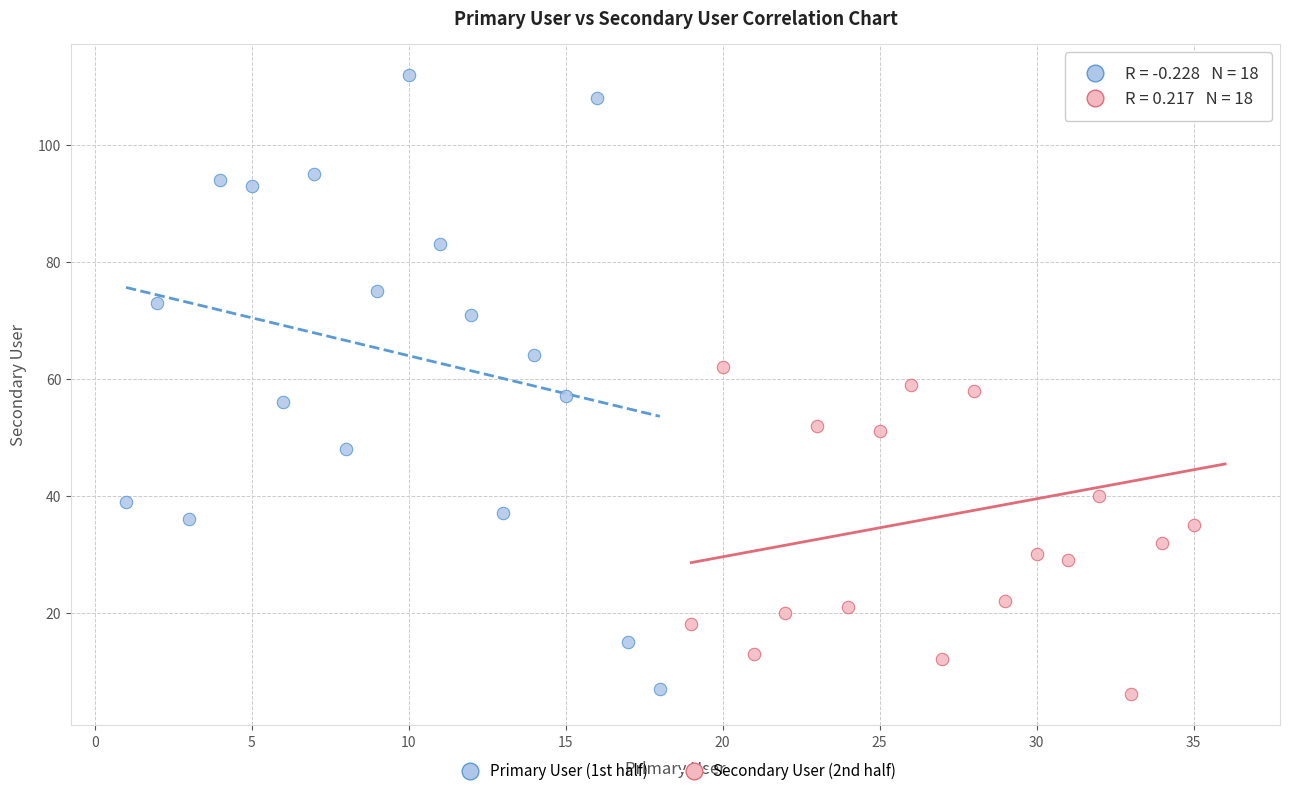

Which series reaches the maximum Y coordinate?

Primary User (1st half)